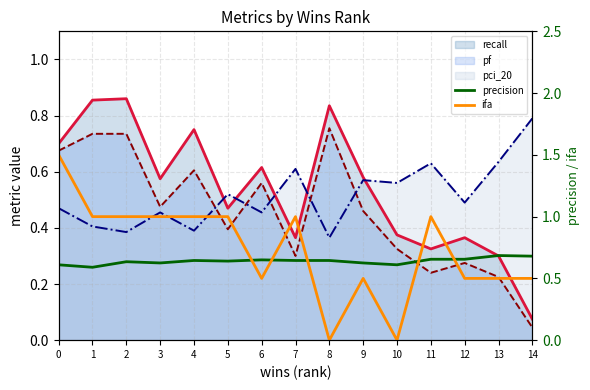

True or false: precision has more than 2 points higher than both neighbors.

True